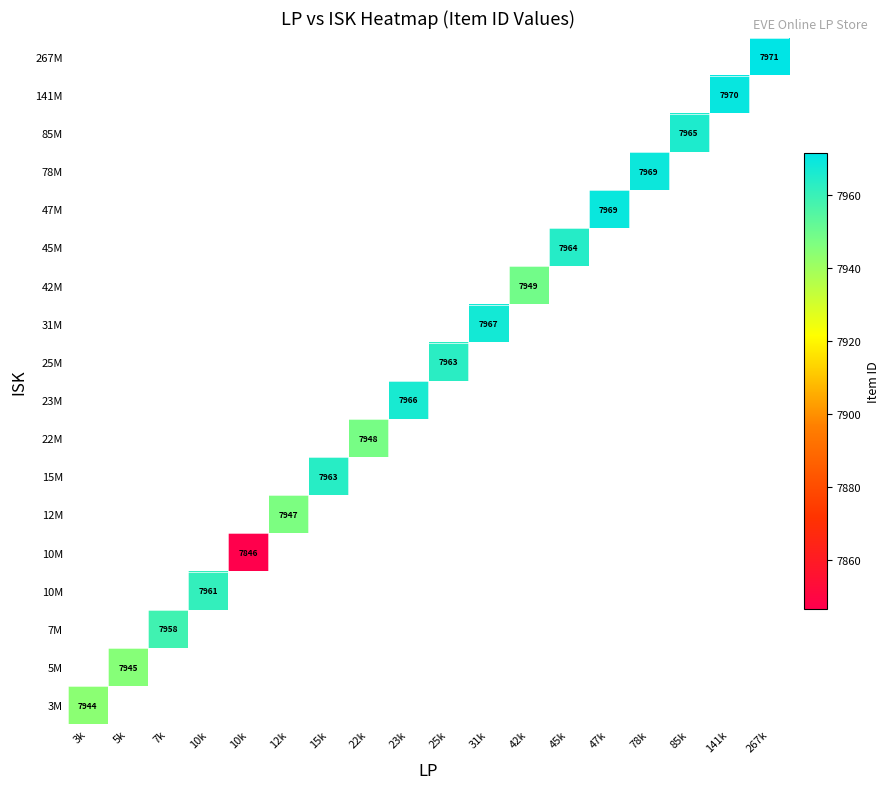

Which category has the lowest value across all series?

10k